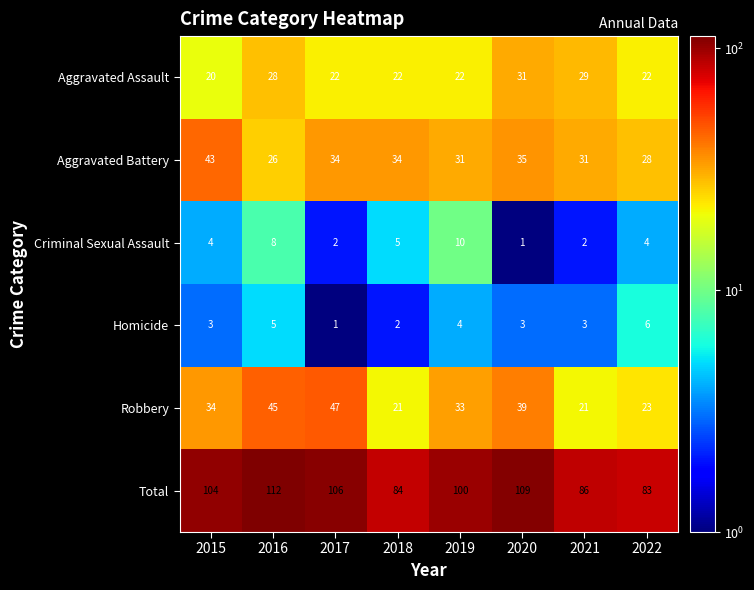

The value of Robbery at 2021 is 21. True or false?

True